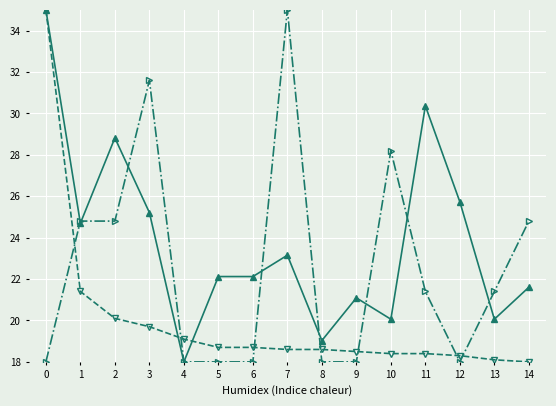

What is the total value across all series at 12?

62.0